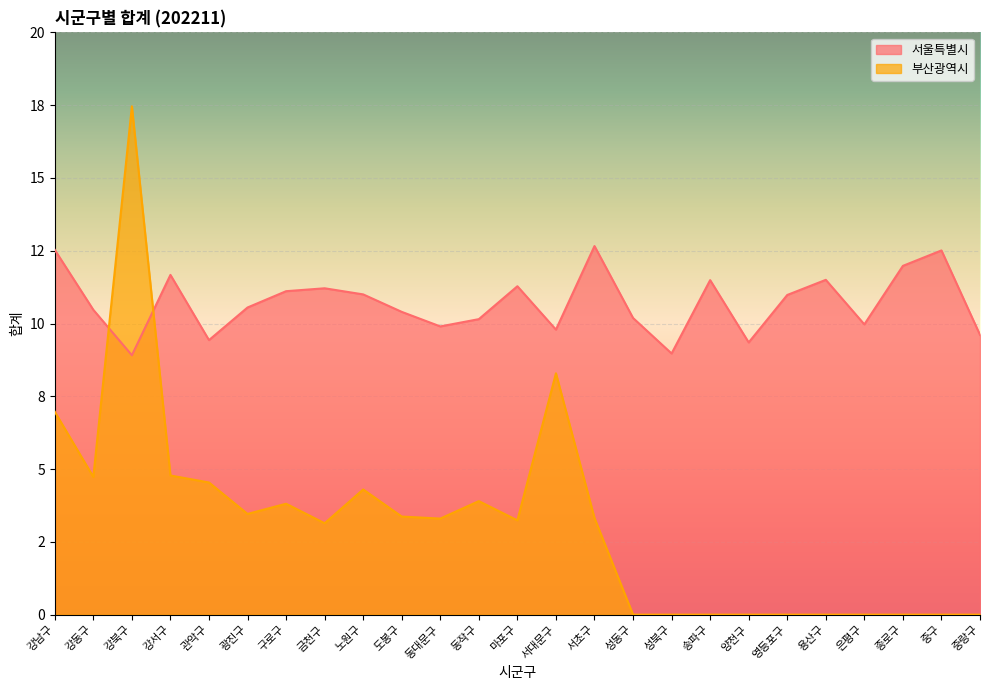

Reading left to right, list all the values displayed in this chart.

서울특별시: 강남구=12.5	강동구=10.5	강북구=8.9	강서구=11.7	관악구=9.4	광진구=10.6	구로구=11.1	금천구=11.2	노원구=11.0	도봉구=10.4	동대문구=9.9	동작구=10.2	마포구=11.3	서대문구=9.8	서초구=12.7	성동구=10.2	성북구=9.0	송파구=11.5	양천구=9.3	영등포구=11.0	용산구=11.5	은평구=10.0	종로구=12.0	중구=12.5	중랑구=9.6
부산광역시: 강남구=7.0	강동구=4.7	강북구=17.5	강서구=4.8	관악구=4.5	광진구=3.5	구로구=3.8	금천구=3.1	노원구=4.3	도봉구=3.4	동대문구=3.3	동작구=3.9	마포구=3.2	서대문구=8.3	서초구=3.3	성동구=0.0	성북구=0.0	송파구=0.0	양천구=0.0	영등포구=0.0	용산구=0.0	은평구=0.0	종로구=0.0	중구=0.0	중랑구=0.0